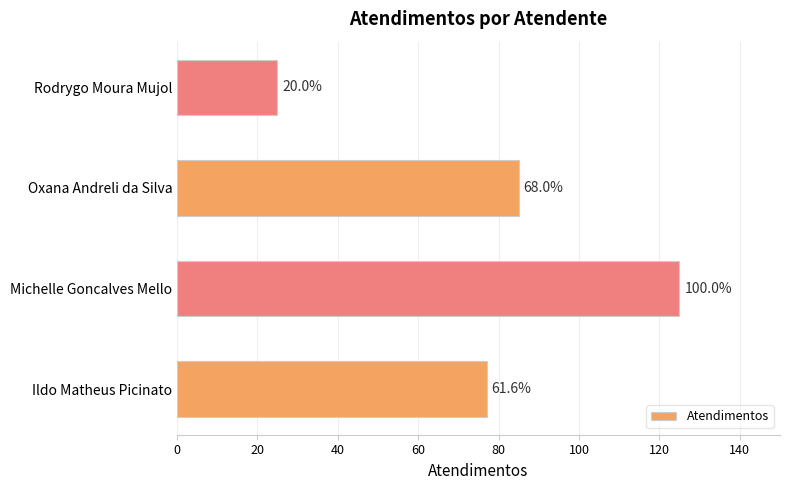

How many bars are there in total?

4